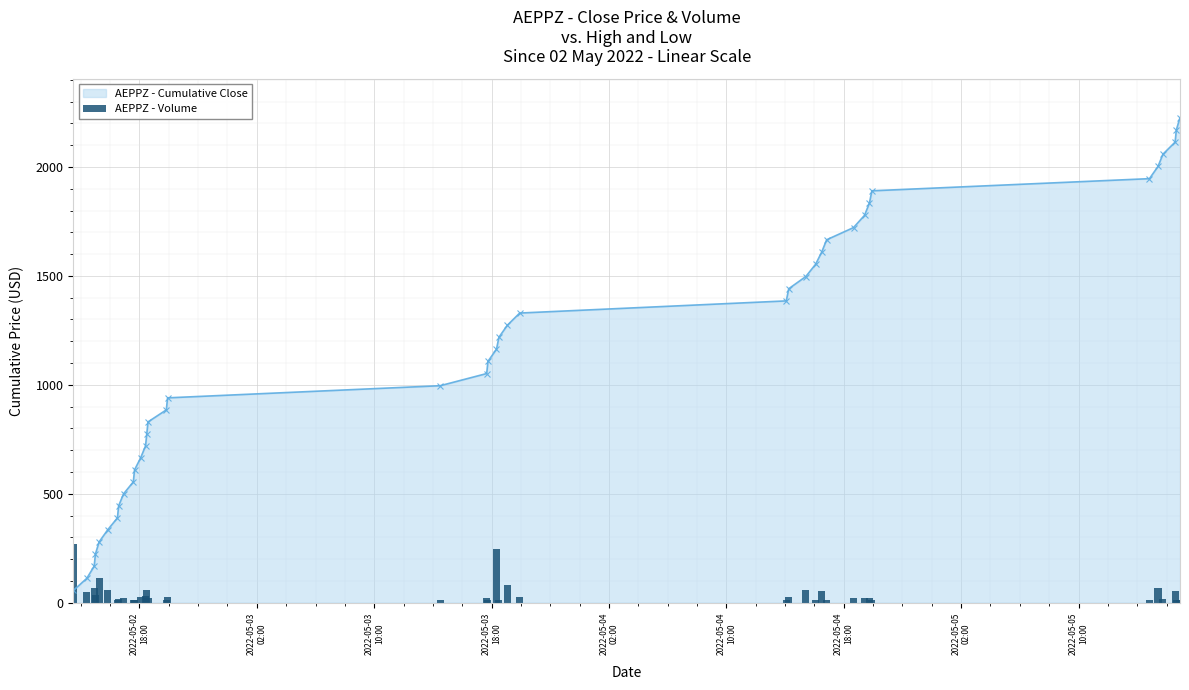

Reading left to right, extract all data points from this chart.

AEPPZ - Cumulative Close: 56.0	112.0	167.6	223.2	278.6	334.0	389.3	444.5	499.5	554.5	609.6	664.9	720.1	774.9	829.8	885.1	940.3	996.0	1051.8	1107.7	1163.3	1218.6	1274.3	1329.6	1385.4	1441.2	1497.3	1553.6	1609.8	1666.0	1722.0	1778.3	1834.5	1890.7	1946.6	2002.5	2058.5	2114.4	2170.5	2226.6
AEPPZ - Volume: 267.2	48.6	68.0	34.0	113.3	56.7	11.3	15.4	22.7	11.3	11.3	24.1	29.2	58.4	23.0	11.3	26.6	11.3	22.1	11.4	246.9	11.3	79.3	26.9	11.3	26.6	56.7	11.3	52.6	11.3	22.7	22.7	23.6	11.3	11.3	68.0	15.2	51.3	11.3	11.3